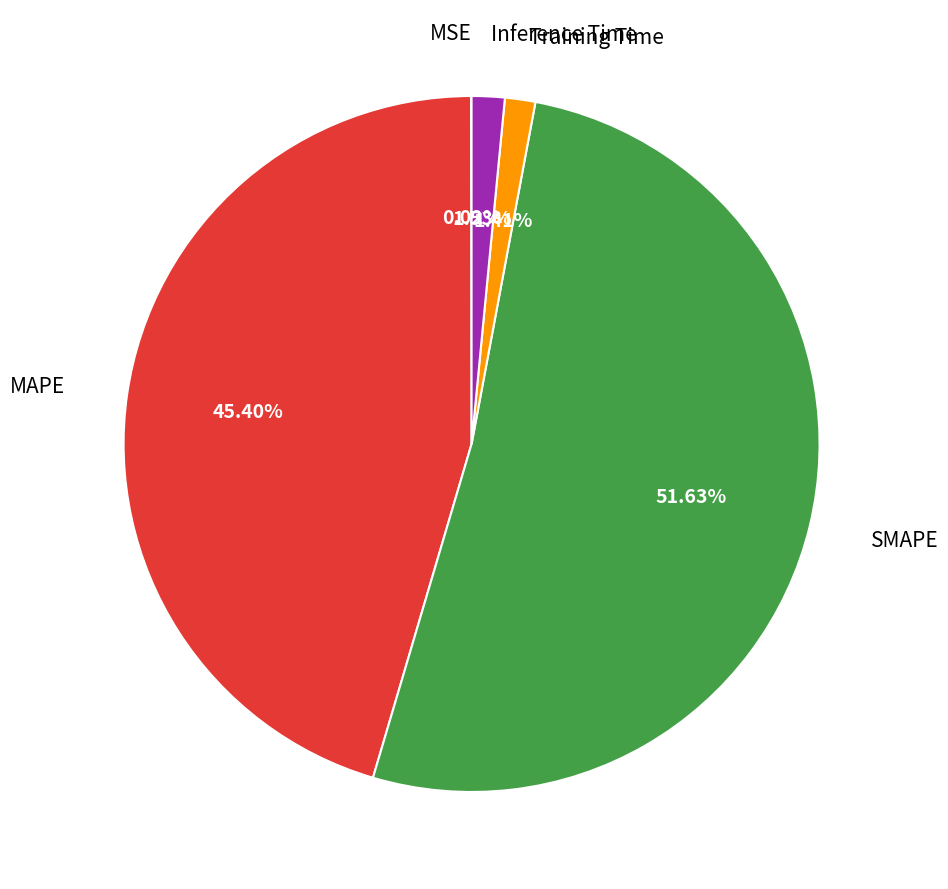

Is there any slice that represents more than half of the pie?

Yes